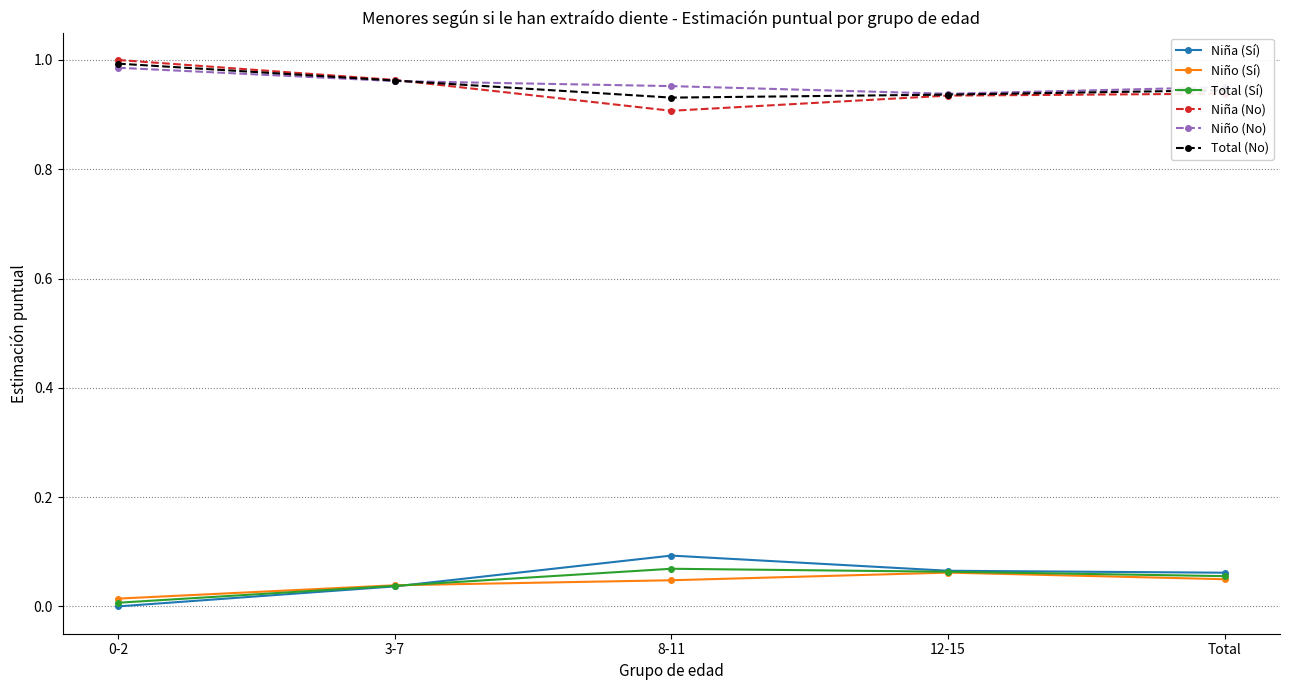

What is the total value across all series at 0-2?

3.0